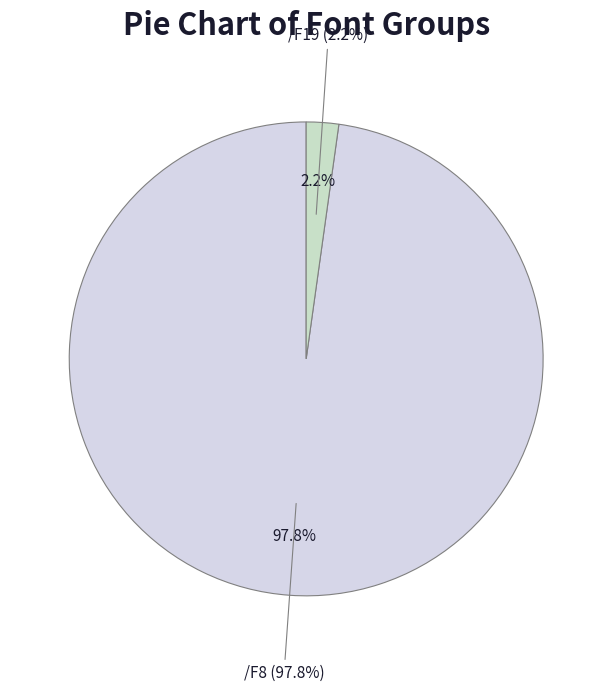

What is the largest slice in the pie chart?

/F8